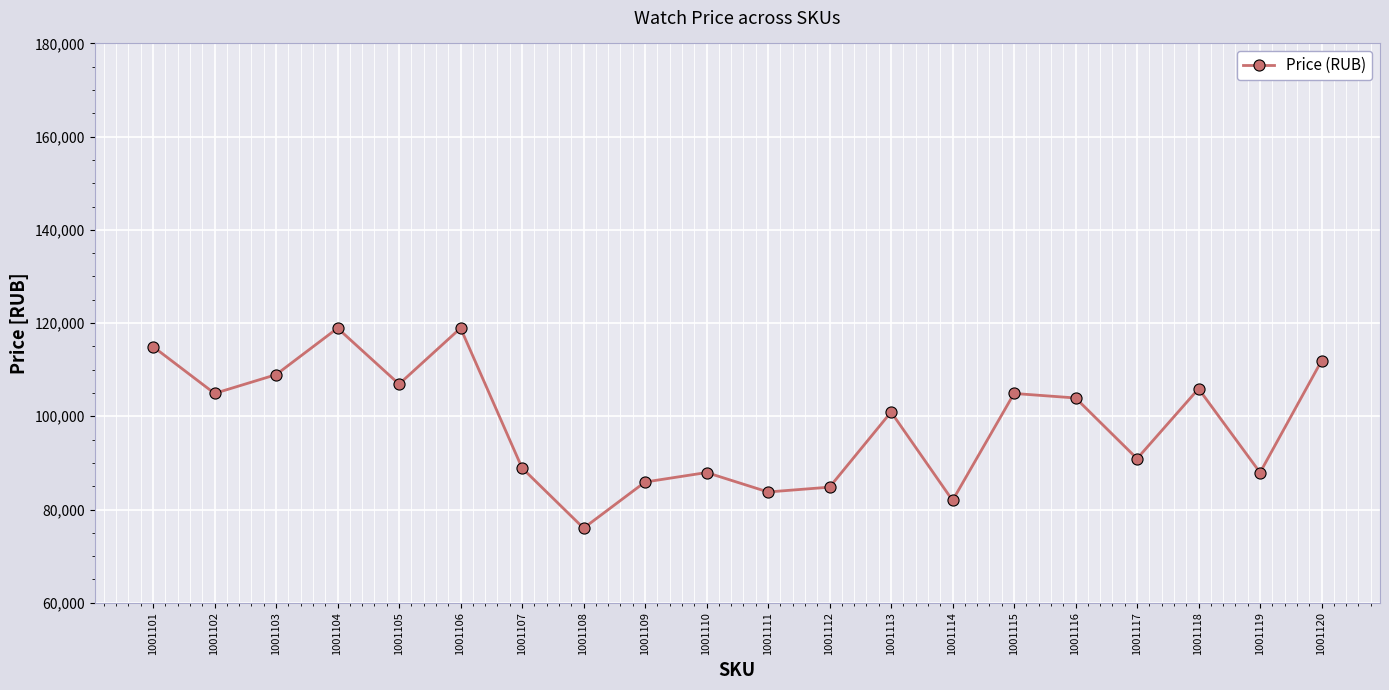

What is the change in value from 1001112 to 1001115?

+20104